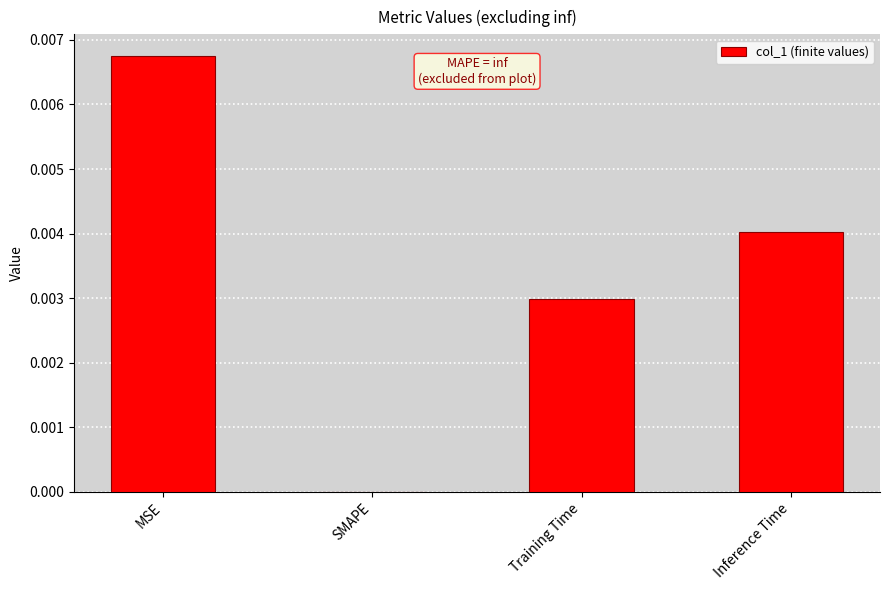

The chart shows a value of 0.0 at MSE. True or false?

True